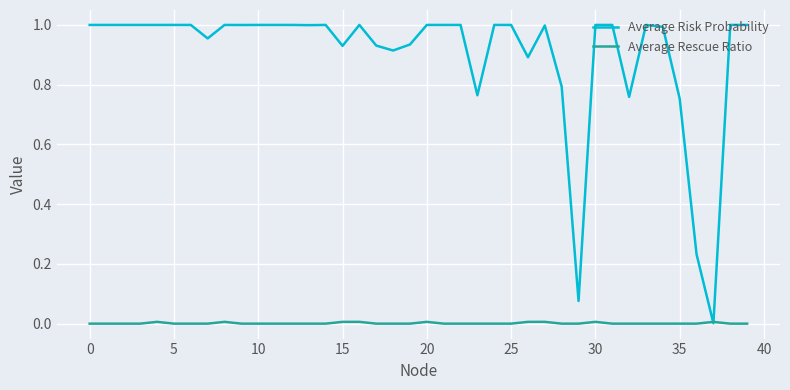

Is this an area chart (filled region under the line)?

No